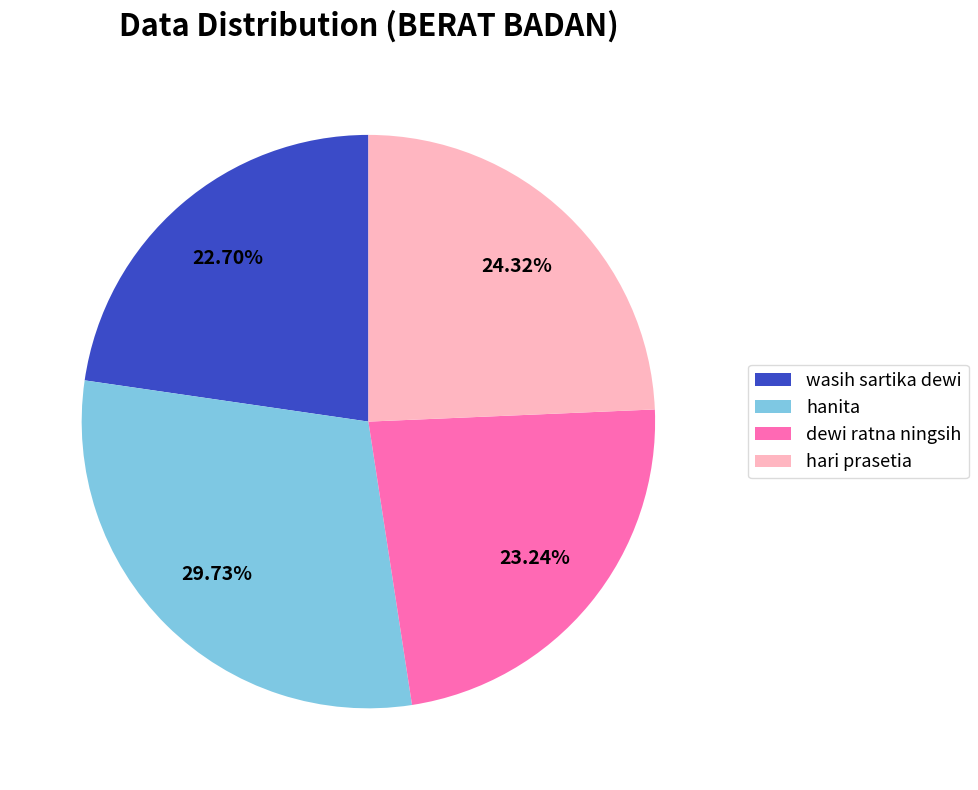

The wasih sartika dewi slice represents 37% of the pie. True or false?

False